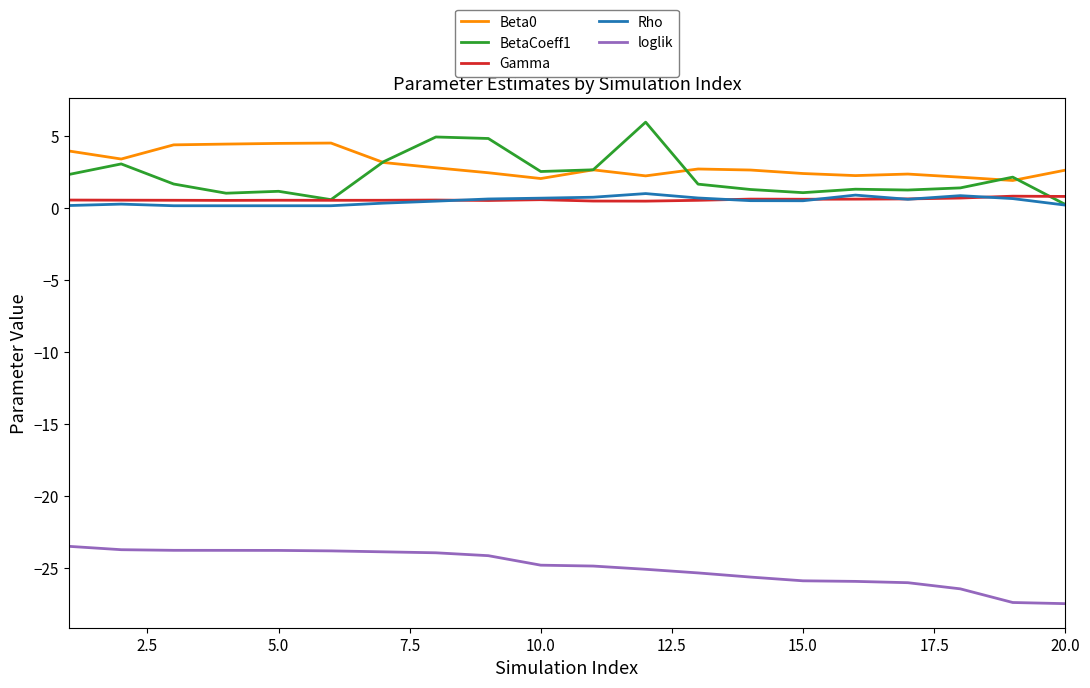

True or false: Beta0 and loglik cross at least once.

False